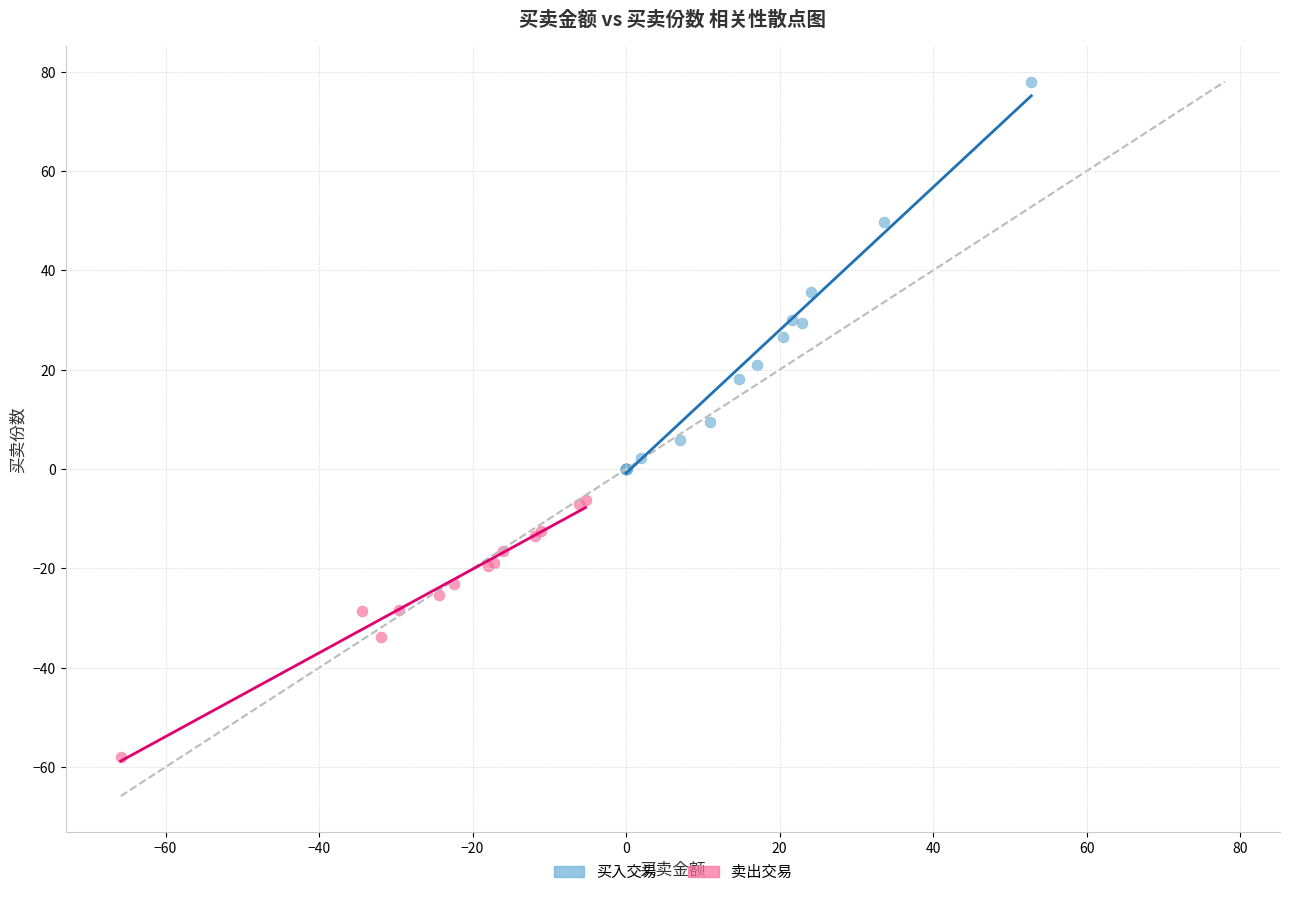

Which series has the widest spread of Y values?

买入交易